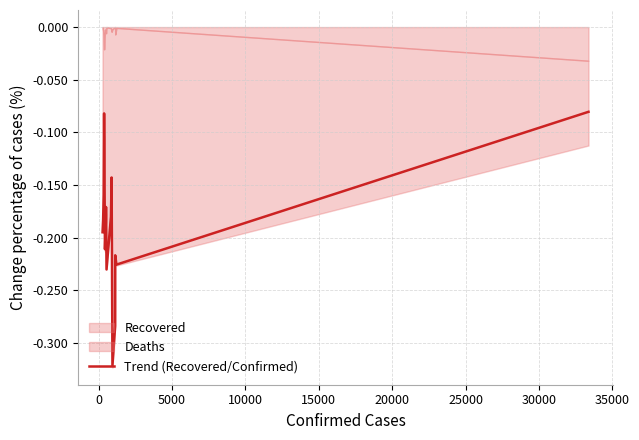

How many points are higher than both their immediate neighbors (excluding endpoints)?

4